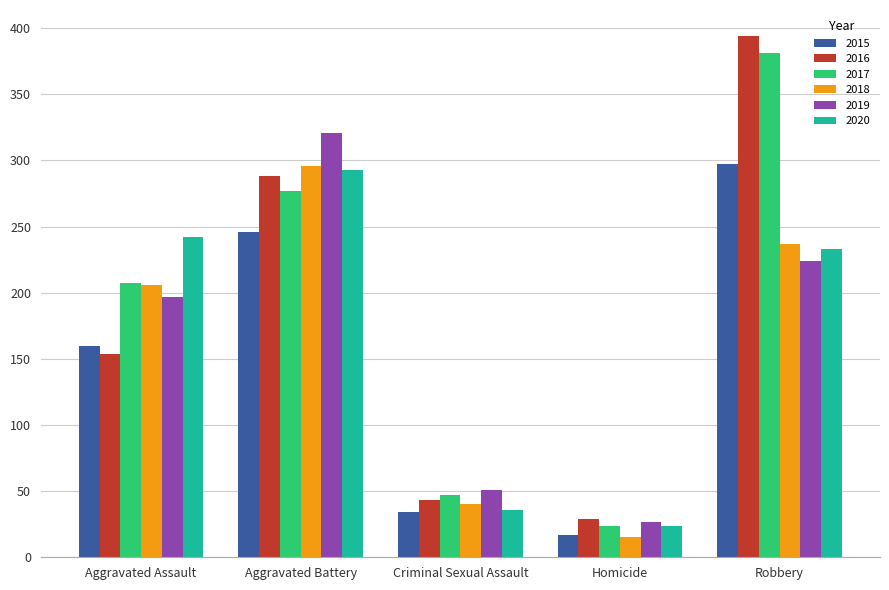

What position from the right is Robbery?

1